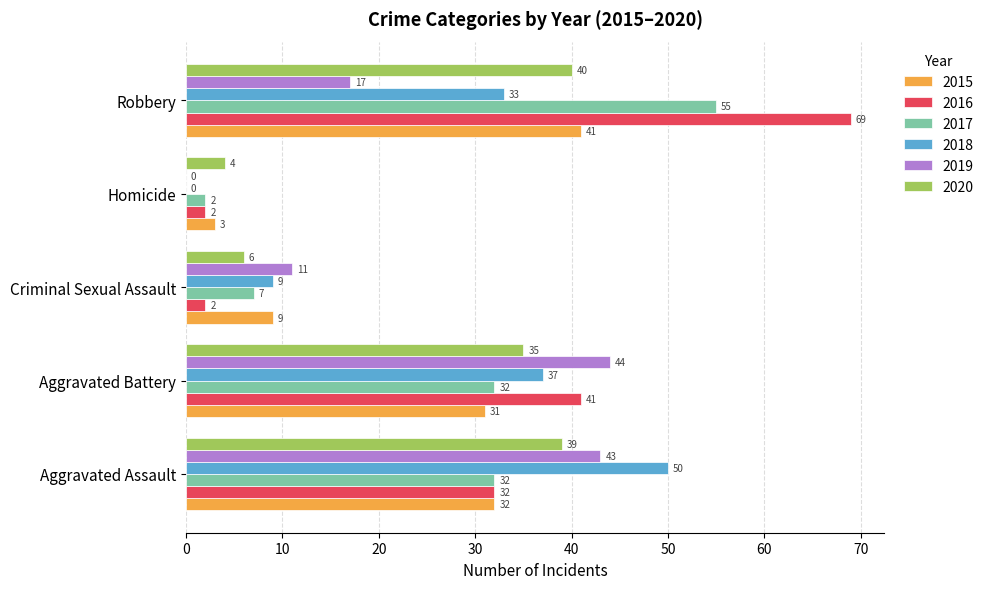

What value does the 2015 series have at Robbery?

41